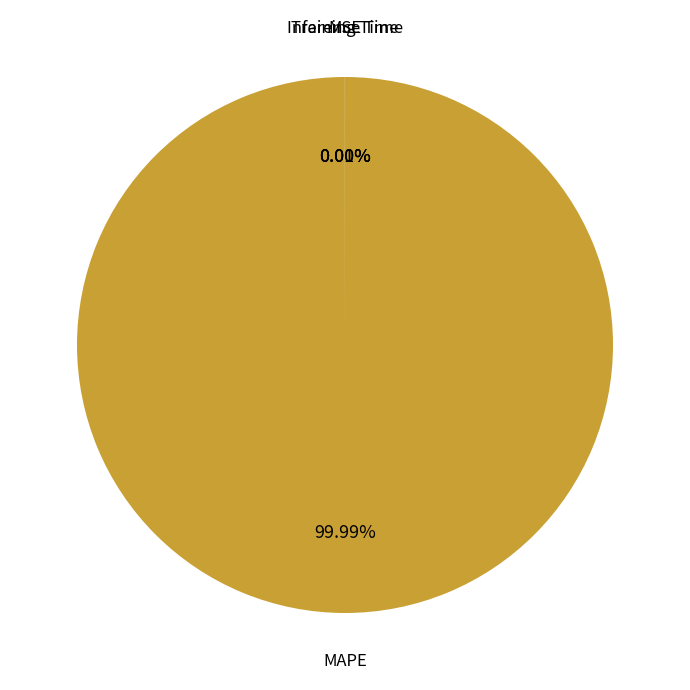

Is there a majority slice in this chart?

Yes